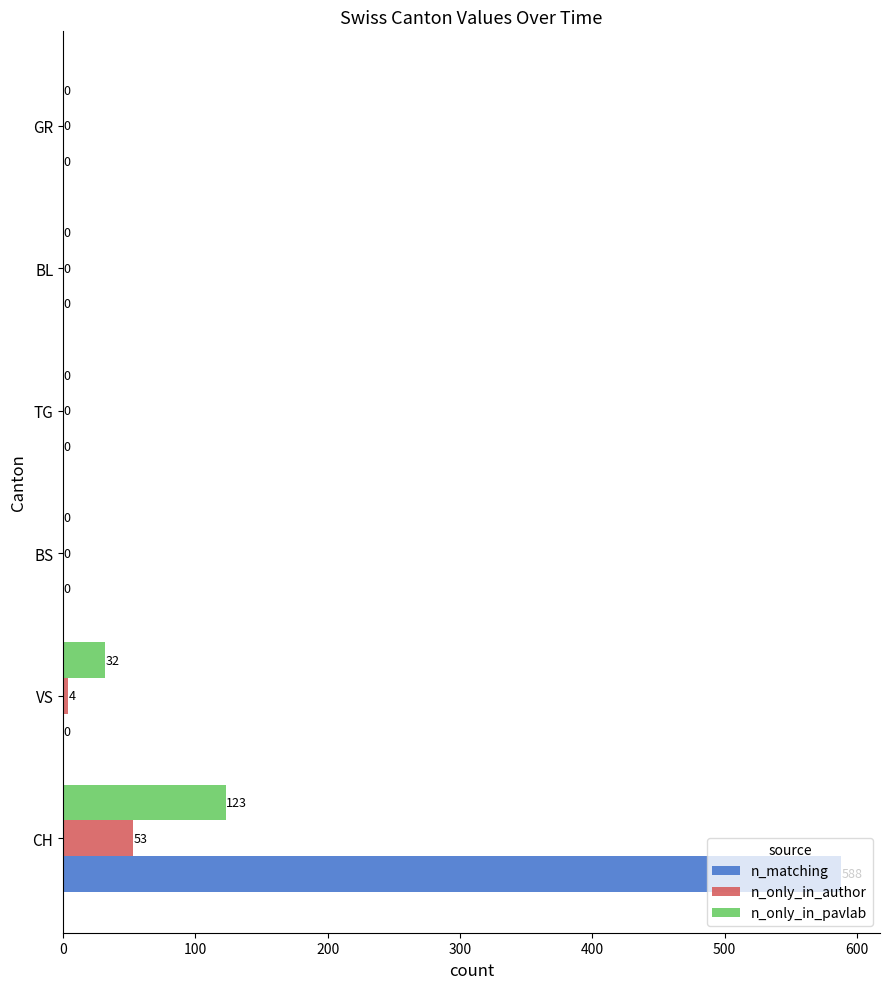

What is the average value of the n_only_in_pavlab series?

26